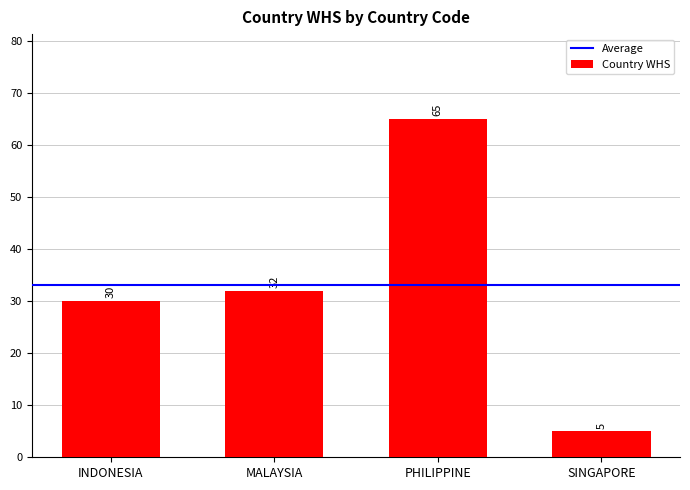

What is the label of the 4th bar from the right?

INDONESIA